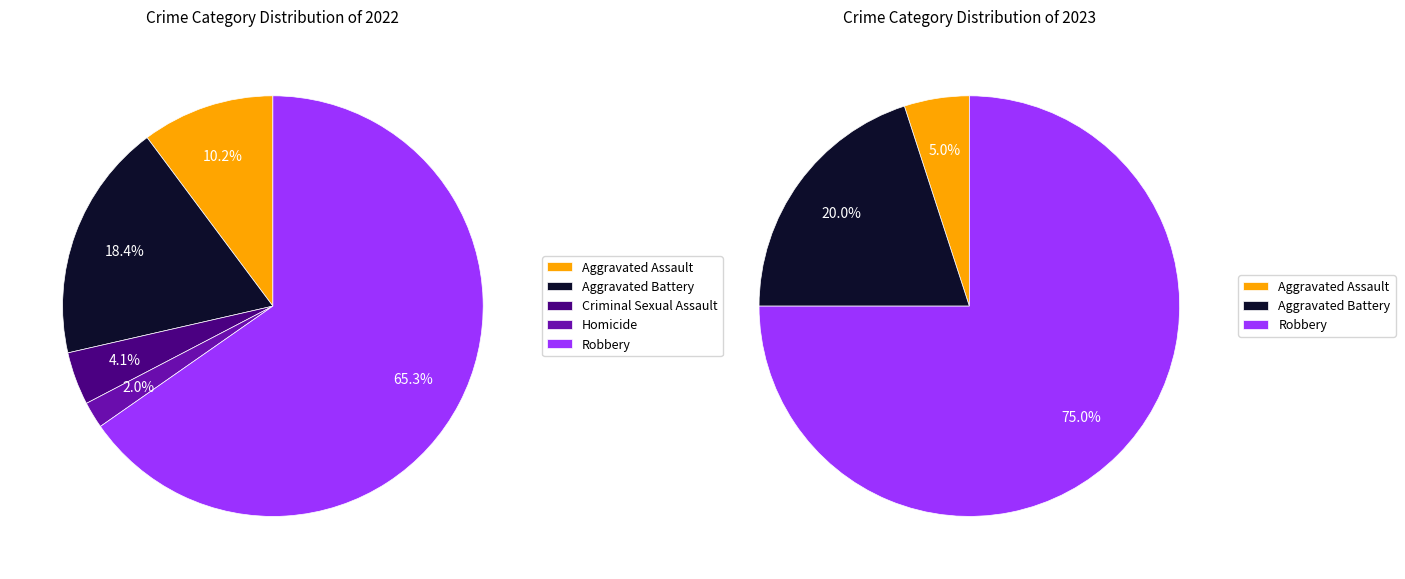

How many slices are in this pie chart?

5